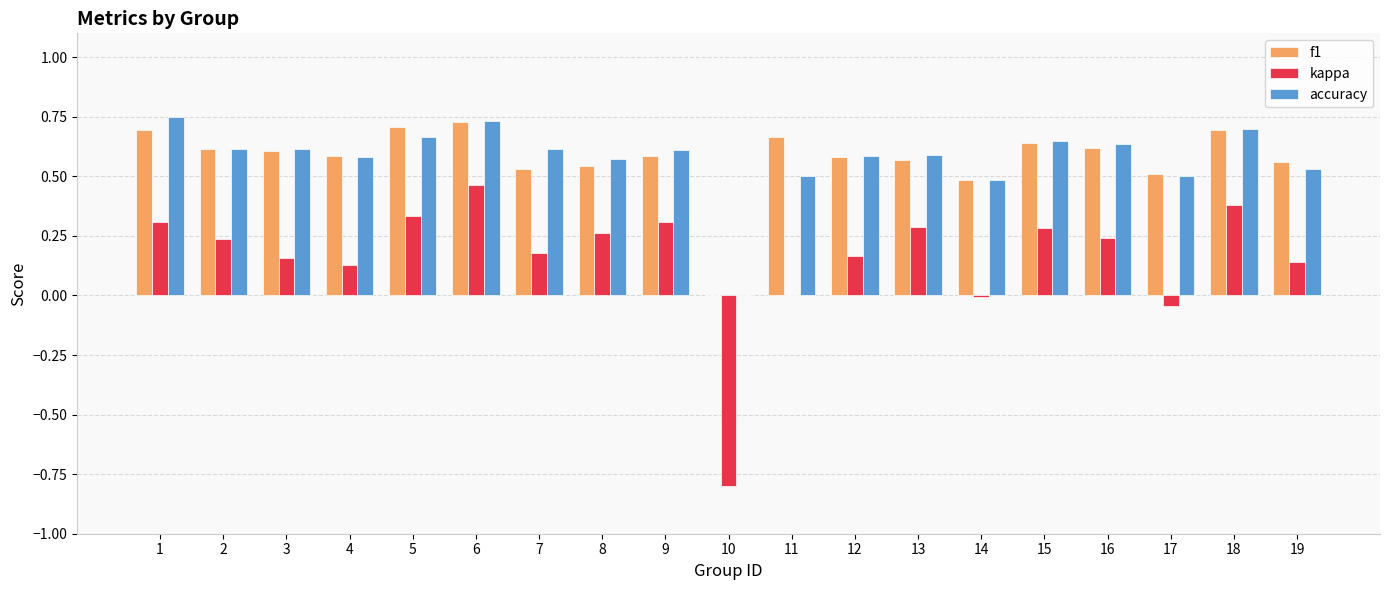

Is it true that kappa equals 0.3 at 1?

True